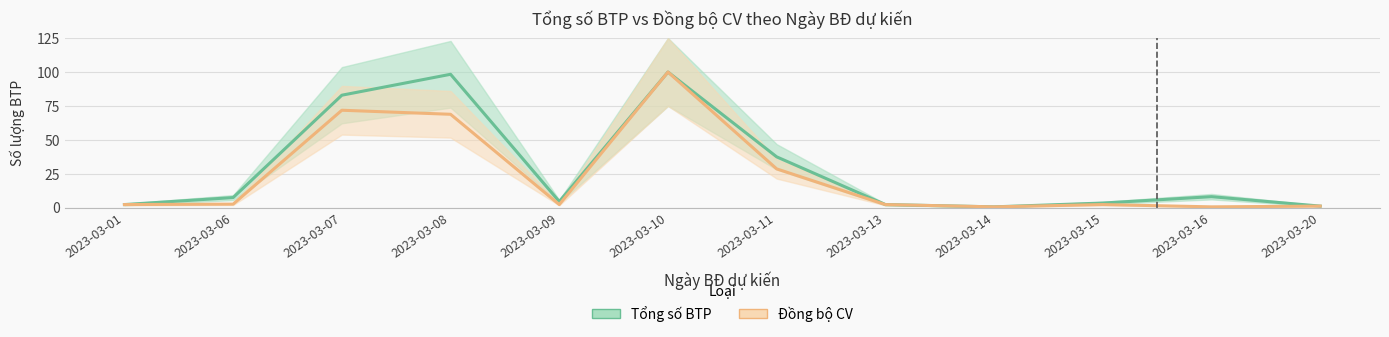

At which label does Tổng số BTP reach its peak?

2023-03-10